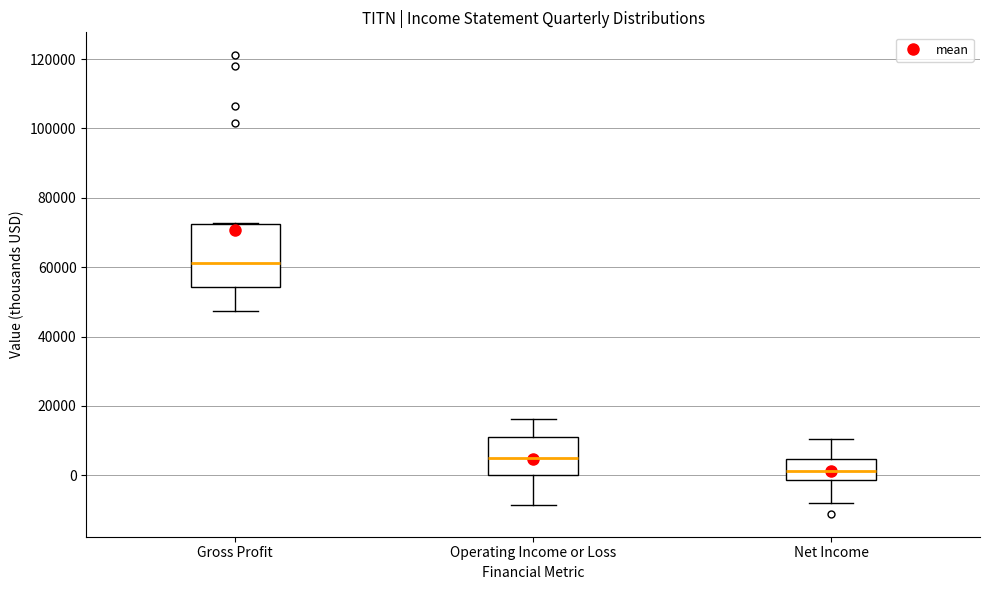

Comparing the boxes themselves (not the whiskers), which one is the tallest?

Gross Profit